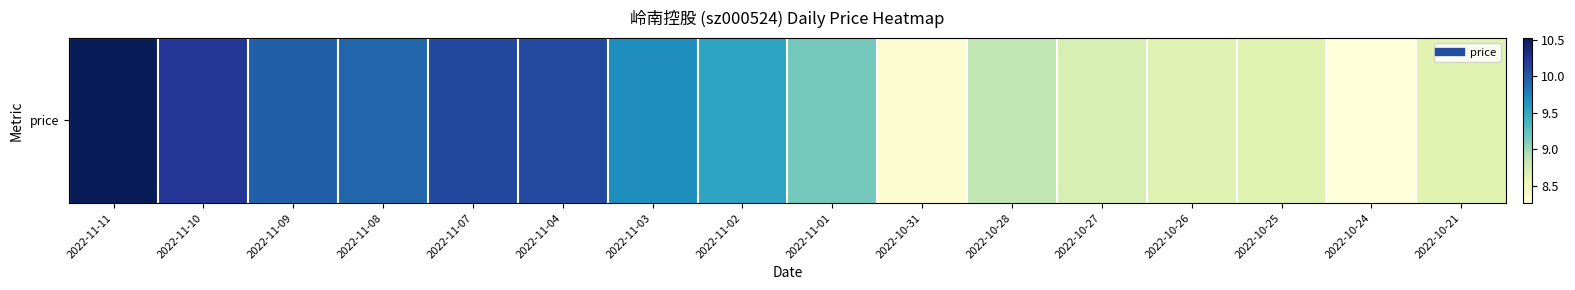

What is the change in value from 2022-10-27 to 2022-10-24?

-0.5